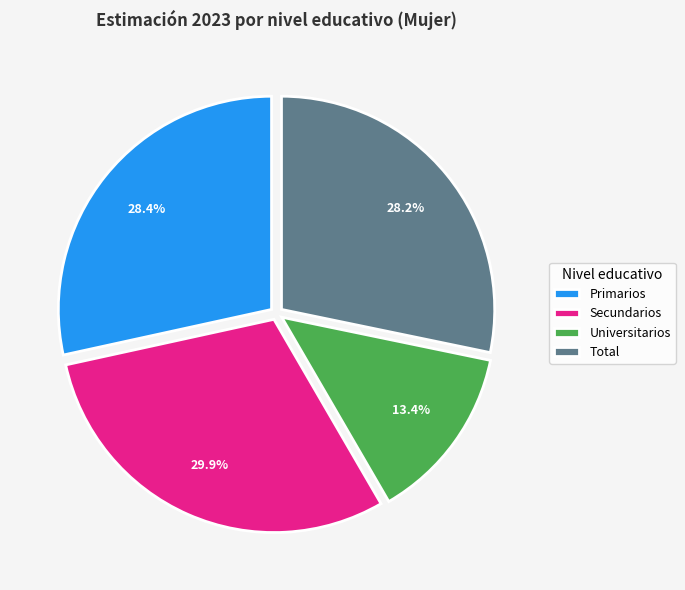

The Secundarios slice represents 25% of the pie. True or false?

False